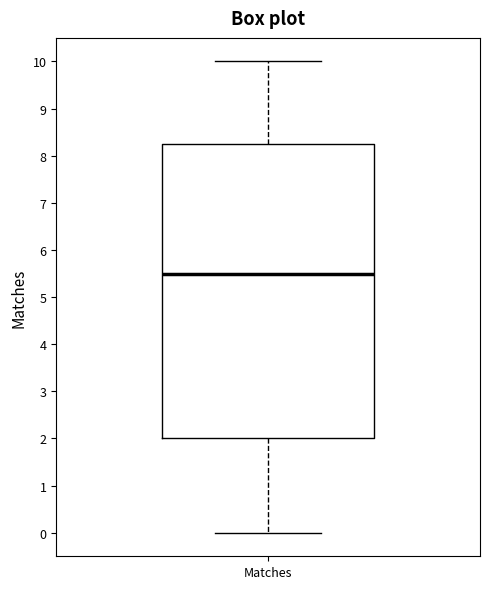

Read this box plot against the y-axis: the position of the median line, the range covered by the box, and the ends of both whiskers. The values are not printed on the chart, so give them approximately, as read against the axis.

median 5.5, box 2.0 to 8.3, whiskers 0.0 to 10.0